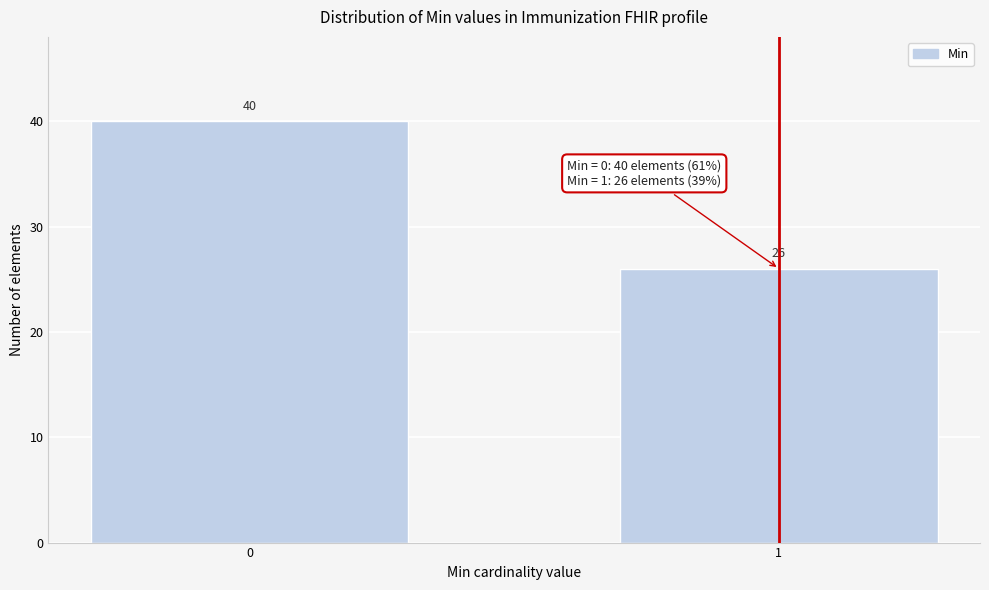

Reading left to right, what are all the values shown in this chart?

0=40	1=26